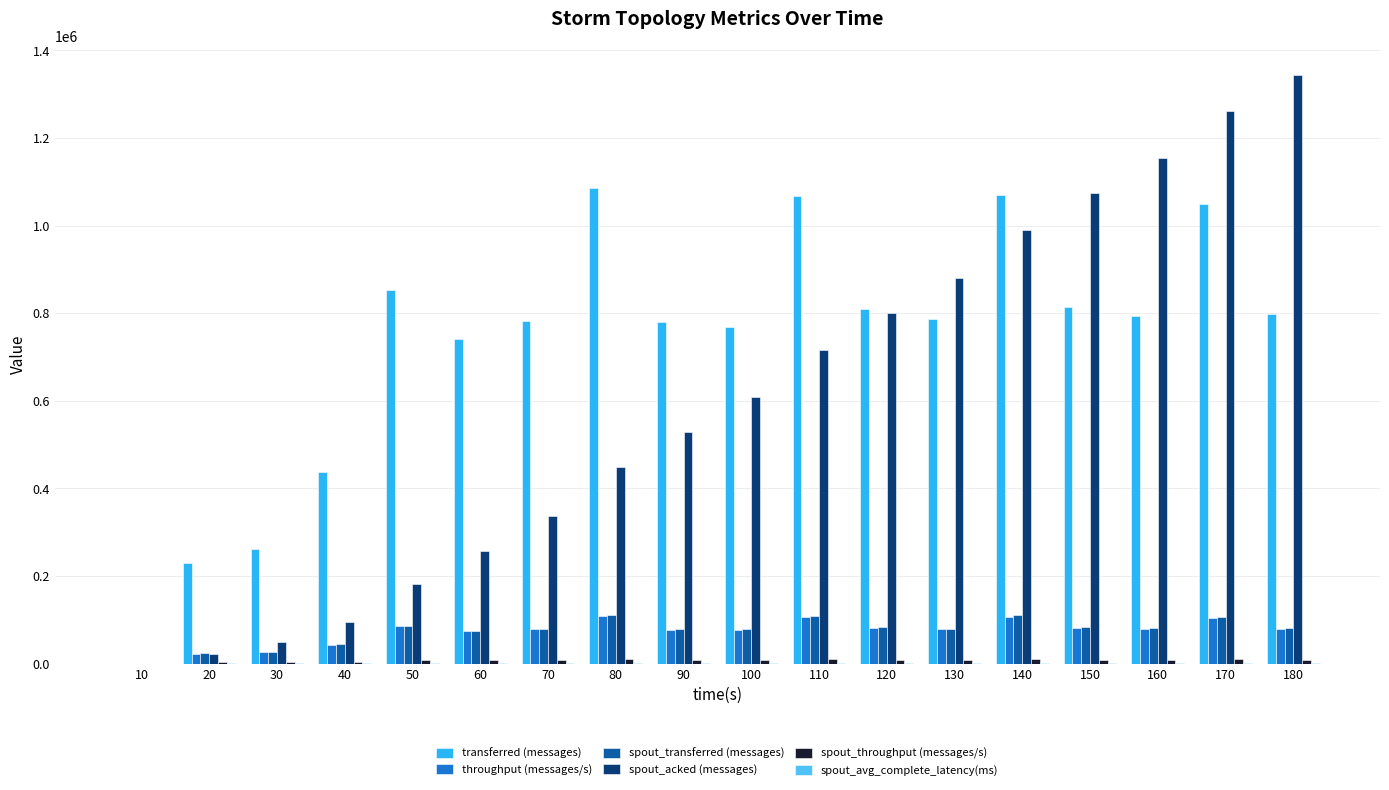

What is the difference between the spout_transferred (messages) values at 180 and 20?

57760.0